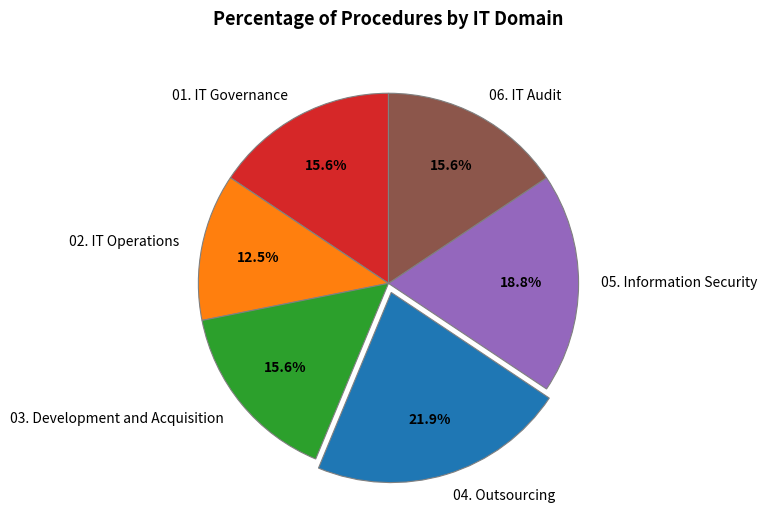

Between 01. IT Governance and 02. IT Operations, which is larger?

01. IT Governance